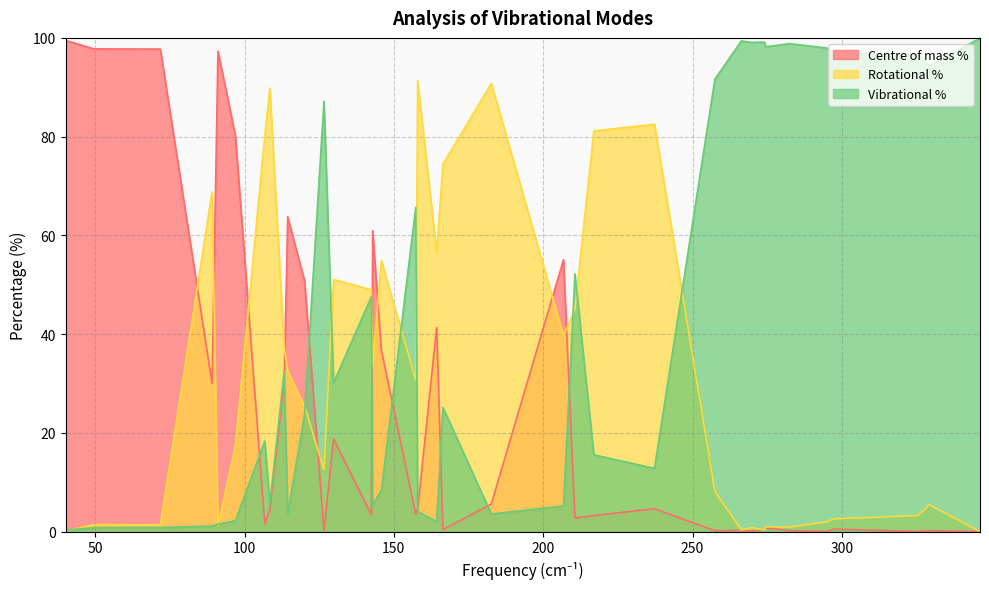

At how many categories does at least one series exceed 80?

23